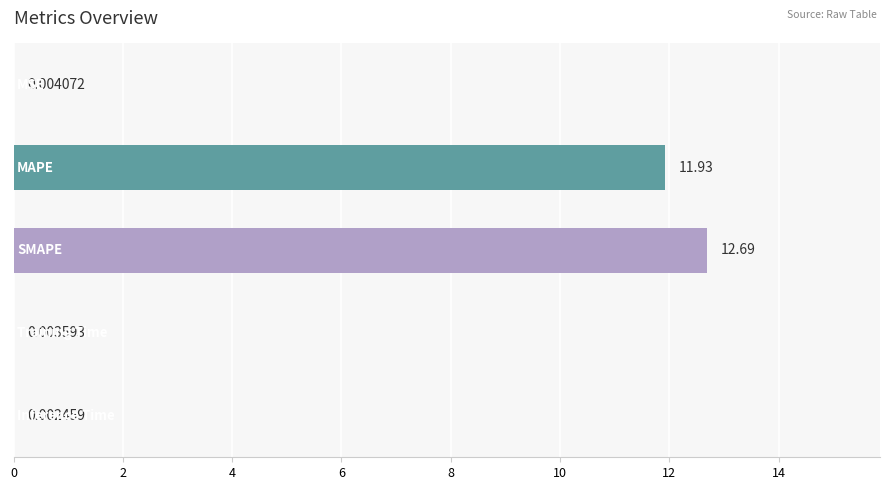

What is the sum of all values?

24.6